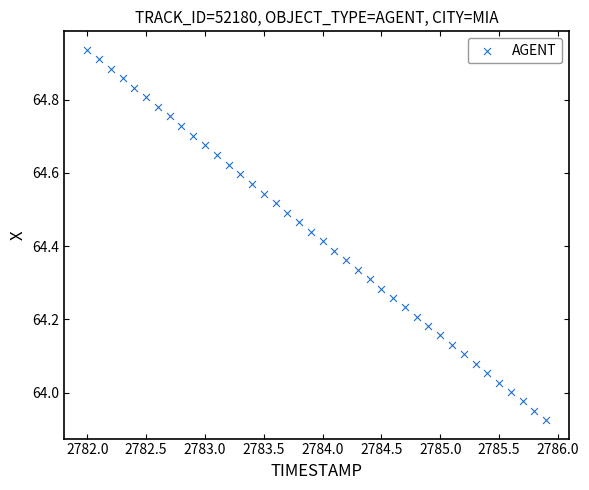

What is the range of X values (max minus min)?

3.9